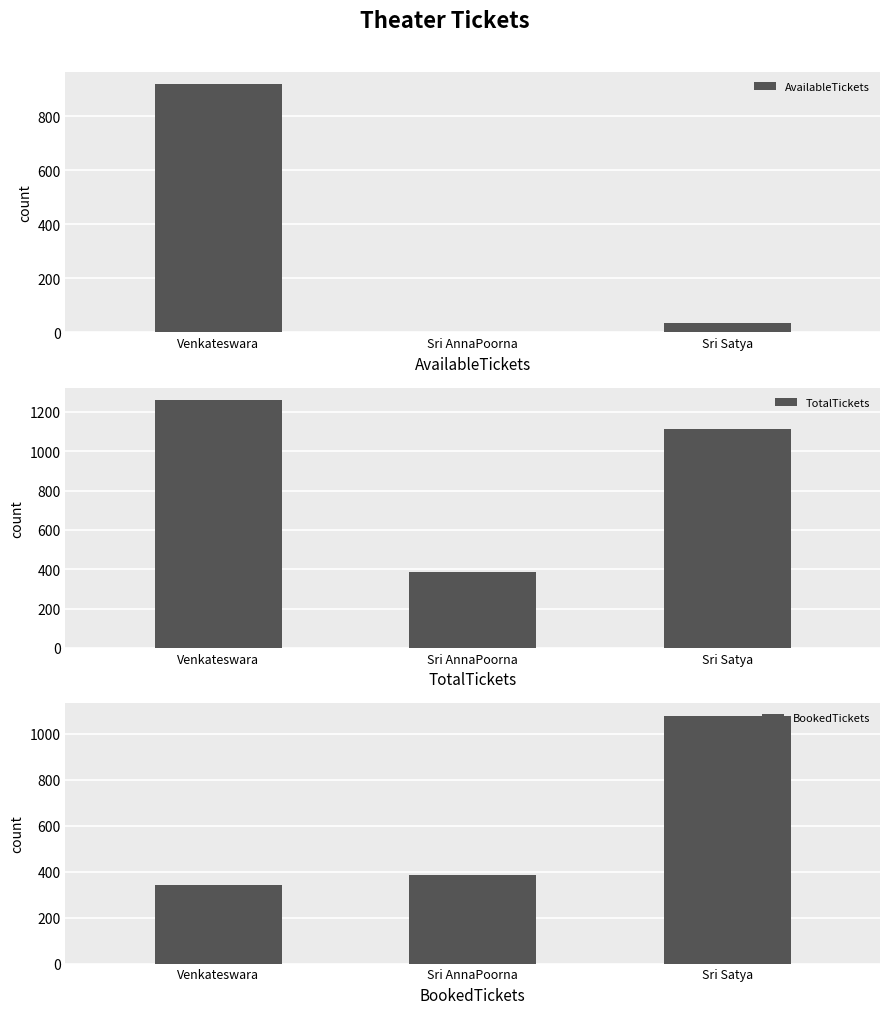

The value of AvailableTickets at Sri Satya is 36. True or false?

True